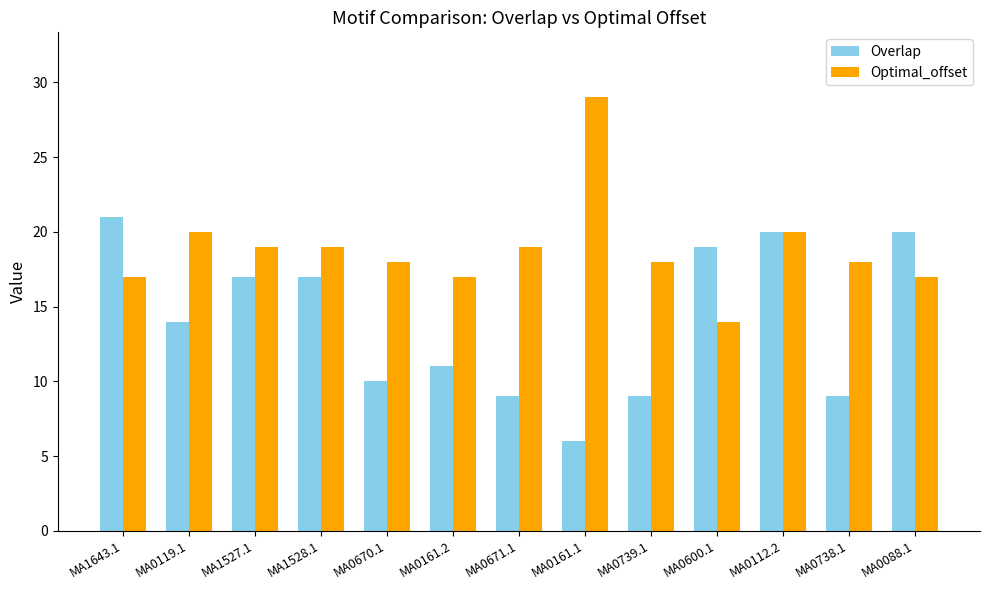

Does the chart contain stacked bars?

No